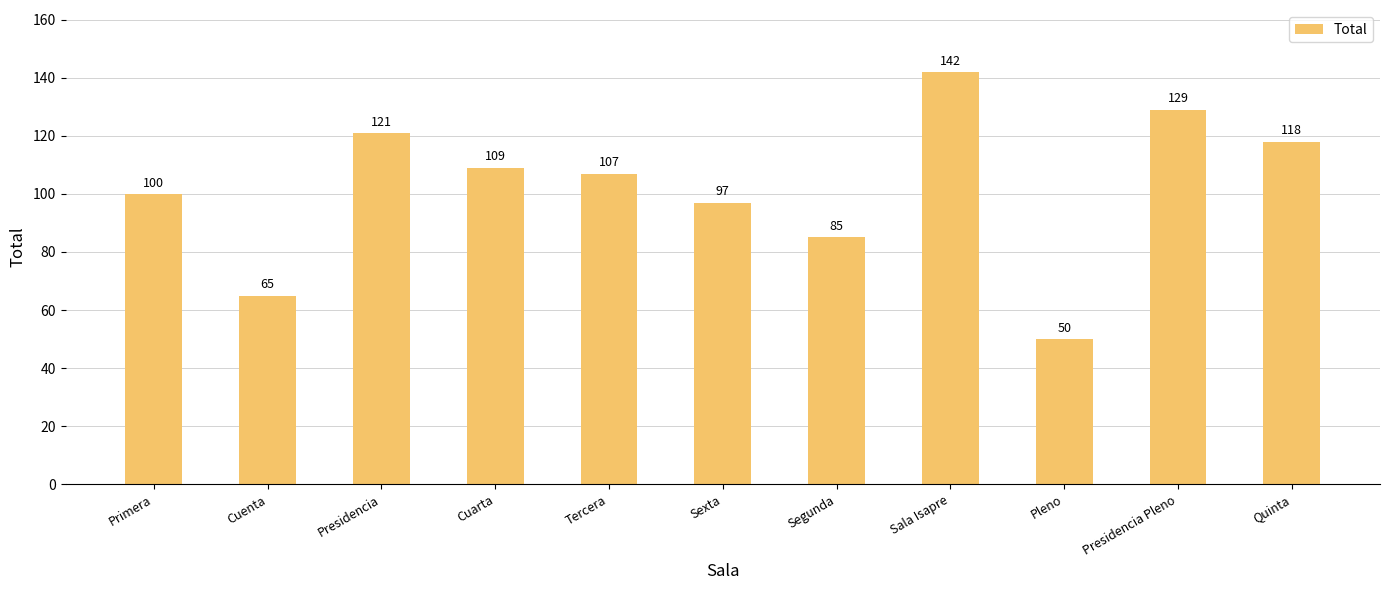

What is the change in value from Cuenta to Pleno?

-15